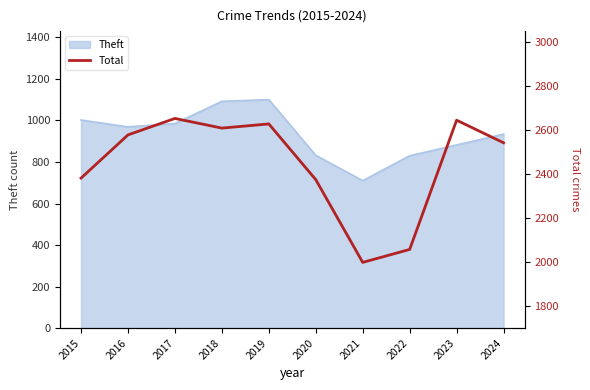

What is the minimum value shown in the chart?

1997